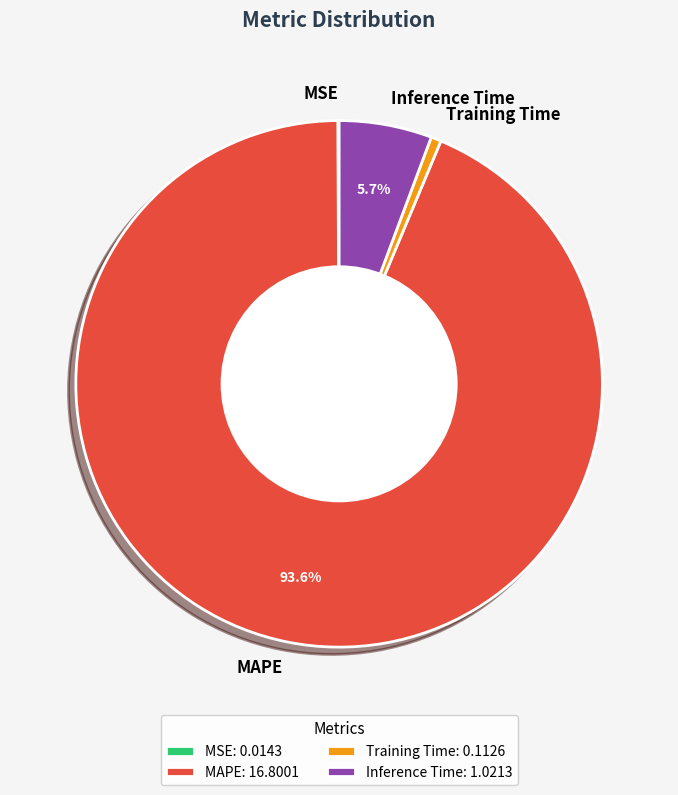

To the nearest percent, what is the combined percentage of Training Time and Inference Time?

6%